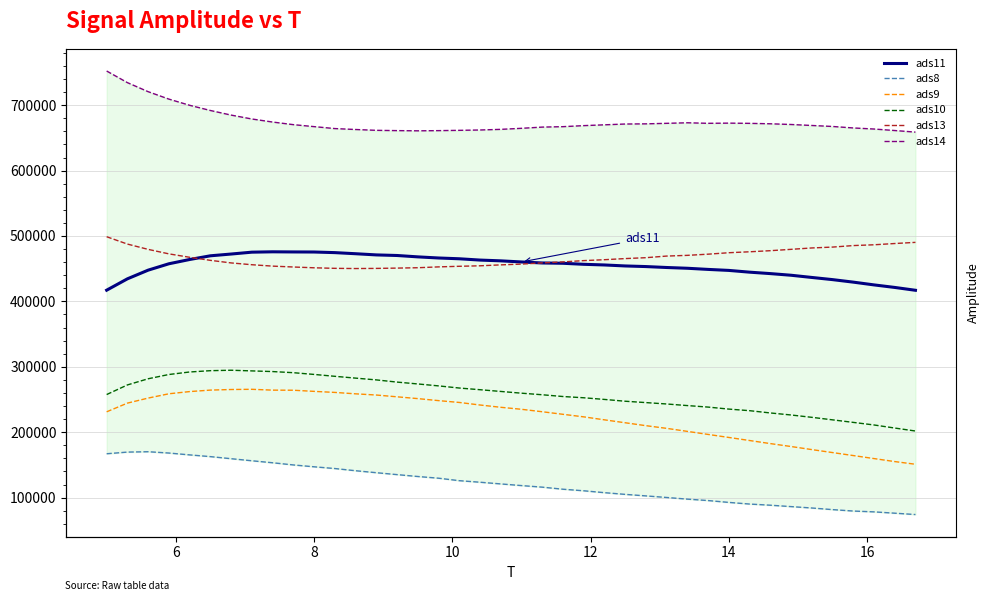

Reading left to right, list all the values displayed in this chart.

ads11: 417145.1	434499.9	447761.0	457511.3	464047.1	469704.0	472405.4	475257.6	475816.8	475613.8	475507.3	474572.4	472886.6	471080.3	470182.0	468079.8	466369.0	465172.1	463186.1	461997.2	460298.3	458743.4	458281.9	456719.5	455702.5	454194.1	453247.3	451820.6	450658.2	448904.4	447369.4	444694.8	442498.5	439977.2	436604.2	433294.9	429449.6	425221.0	421339.1	416983.0
ads8: 167010.7	169552.9	170106.0	168108.7	165278.7	162632.5	159445.4	156290.0	153240.5	149914.0	147075.9	144417.0	141054.6	138041.7	135117.6	132233.9	129635.7	125851.5	123474.9	120892.4	118351.4	115943.5	112785.3	110399.5	107508.1	104910.2	102568.7	100155.6	97619.2	95454.8	92612.4	90105.4	88337.5	86199.2	84069.4	81589.7	79413.8	78143.4	76136.8	74057.4
ads9: 231146.7	244432.7	252141.4	258722.5	262073.2	264341.4	265252.4	265560.1	264296.9	264151.9	262417.6	260813.8	258646.7	256817.5	254087.7	251344.8	248267.8	245473.8	241567.2	238069.0	235013.0	231274.5	227346.7	223448.9	218892.2	214424.8	209963.6	205861.4	201233.5	196576.3	191947.8	187265.4	182558.0	178090.4	173391.1	168830.8	164255.8	159652.9	155065.9	150949.9
ads10: 257550.2	272239.9	281680.4	288195.8	292039.5	294043.8	294722.3	293706.1	292697.3	290972.7	288319.4	285443.8	282674.8	279956.6	276593.4	273761.1	270799.8	267513.4	264954.5	262297.5	259638.8	257238.0	254535.4	252634.5	250086.1	247333.4	245252.6	243125.3	240682.8	238385.3	235309.1	232888.6	229410.8	226298.3	222722.1	218867.3	214983.5	211034.0	206350.3	201760.8
ads13: 498863.7	487636.1	479529.7	472674.6	467443.1	462760.4	458824.0	456067.5	453926.6	452589.4	451378.8	450534.8	450228.4	450430.4	450898.1	451463.6	452752.3	453670.6	454417.8	455832.6	457020.7	458864.8	460382.6	462343.9	463742.2	465445.0	466821.7	469287.5	470389.6	472196.4	474408.3	475849.8	477522.0	479584.2	481703.7	483033.6	485345.3	486556.1	488479.4	490249.2
ads14: 752277.9	734510.2	720674.4	709316.8	699865.1	691921.9	684867.8	678920.1	674251.7	670260.4	667232.4	664261.0	662829.1	661564.1	661128.9	660819.9	661098.5	661550.5	662080.4	663052.0	664647.5	666496.6	667171.1	668752.5	669987.1	671208.2	671478.8	672270.5	673118.8	672291.3	672567.2	672234.2	671581.9	670497.0	668990.9	667467.8	665199.2	663567.3	661267.6	658832.8